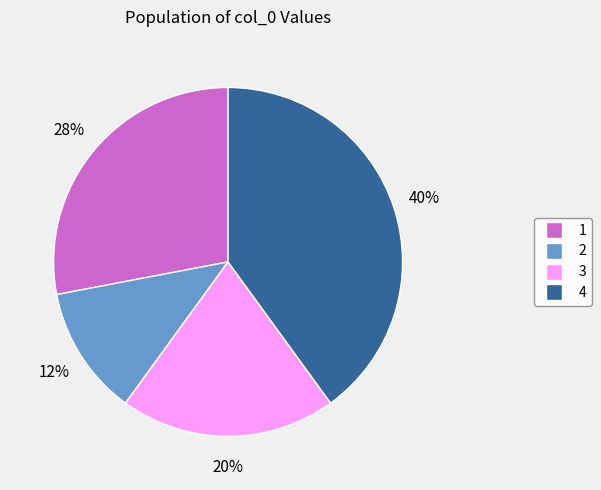

To the nearest percent, what percentage of the pie is 4?

40%